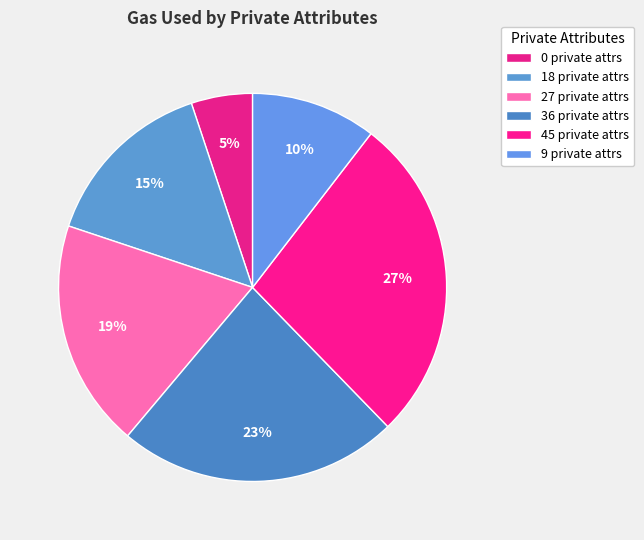

Count the number of slices in the pie.

6